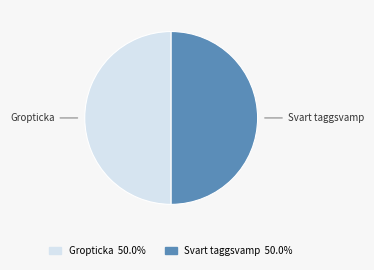

What is the ratio of the value at Gropticka to the value at Svart taggsvamp?

1.0